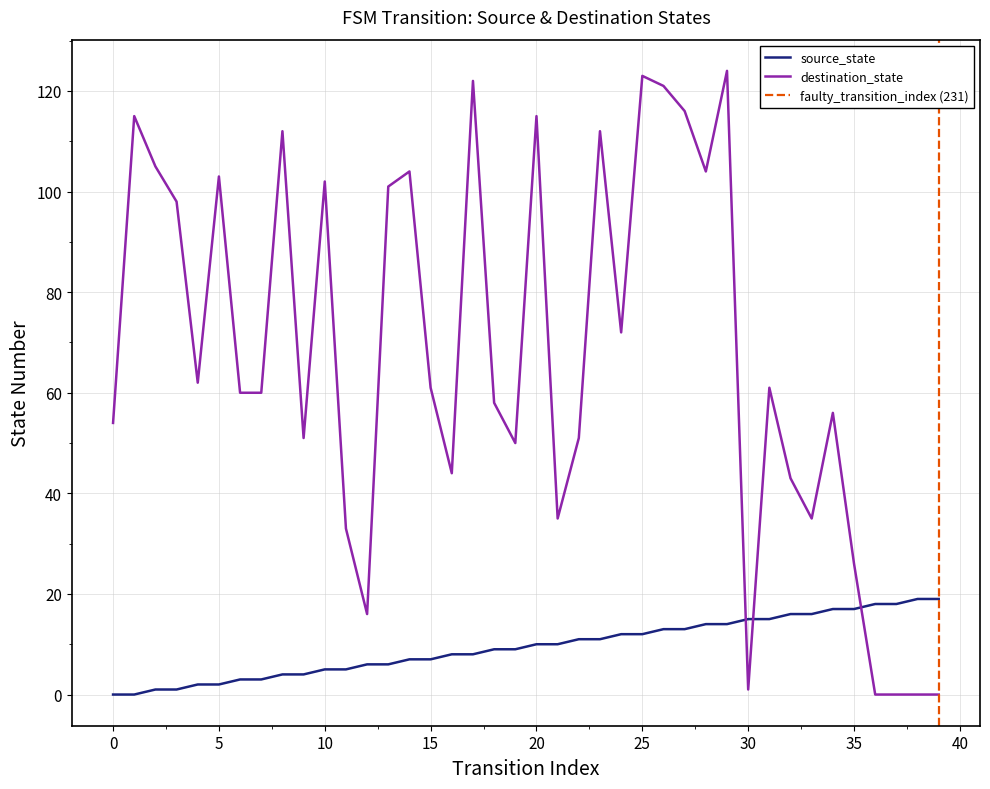

What is the label of the 30th point from the left?

29